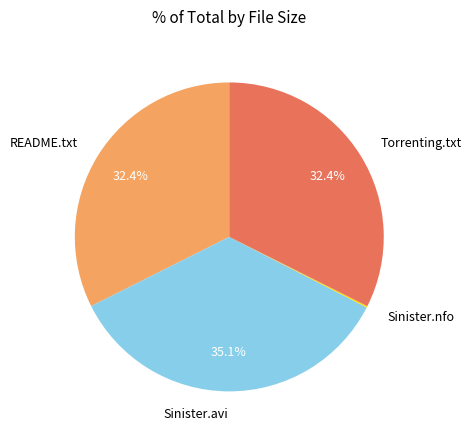

What is the largest slice in the pie chart?

Sinister.avi